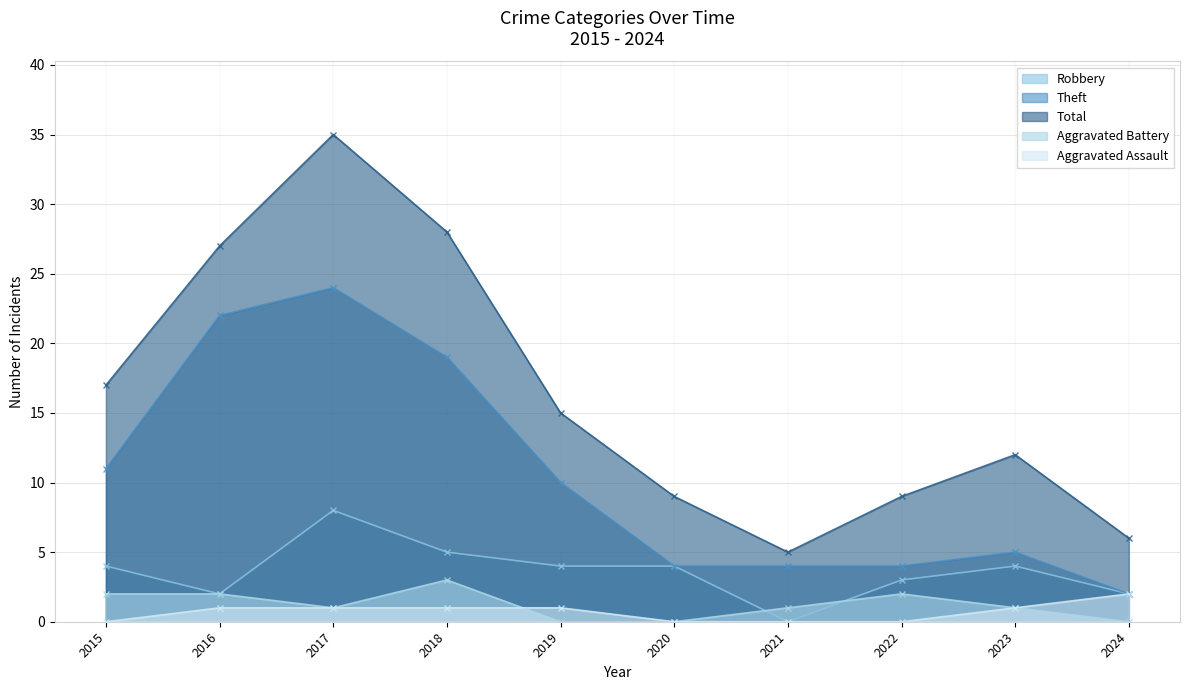

What is the value of the Total point at the 3rd from the left?

35